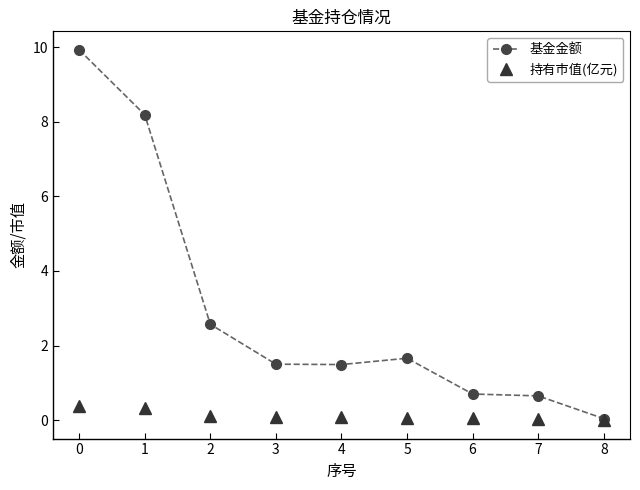

Is this an area chart (filled region under the line)?

No